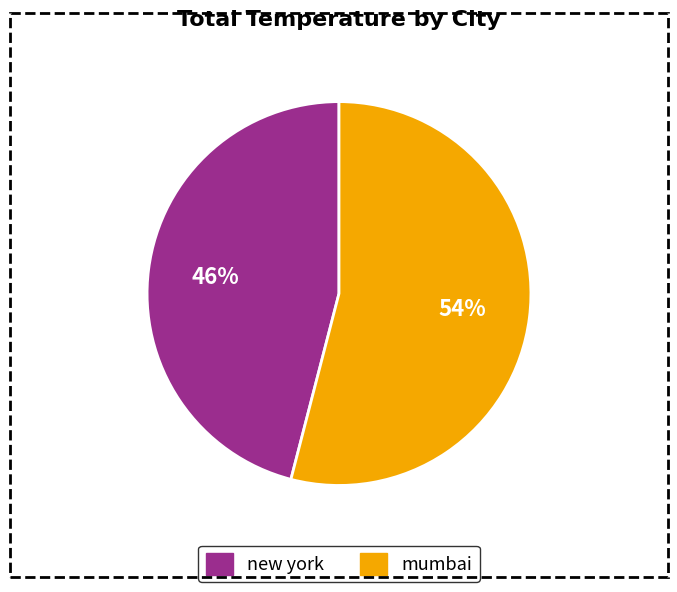

How many slices are in this pie chart?

2